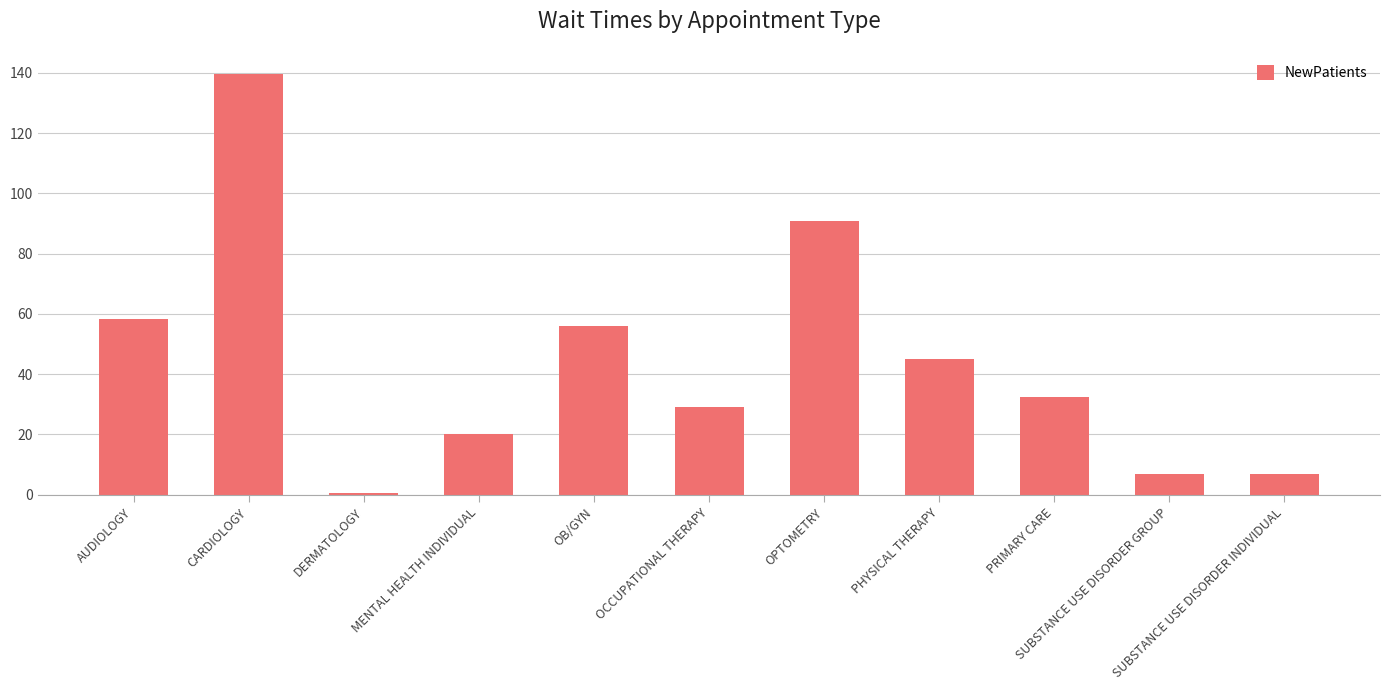

Where does the data first go above 32?

AUDIOLOGY